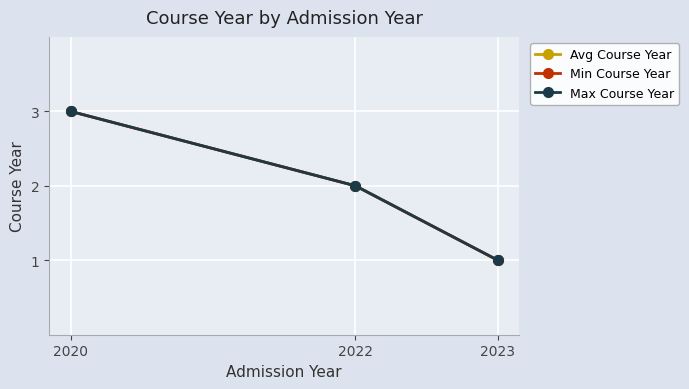

Is this an area chart (filled region under the line)?

No